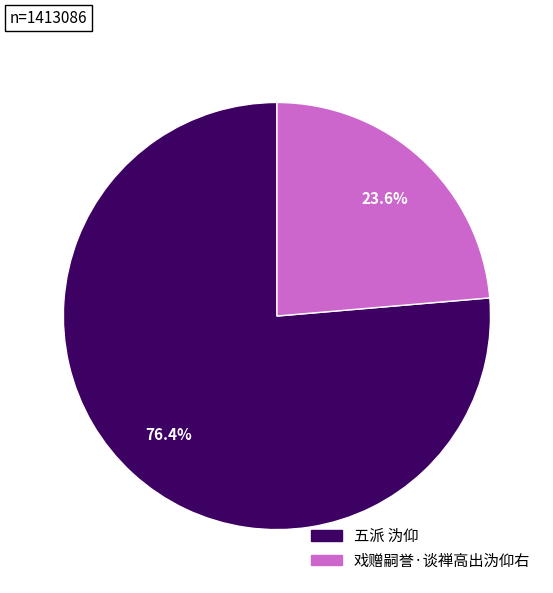

Count the number of slices in the pie.

2